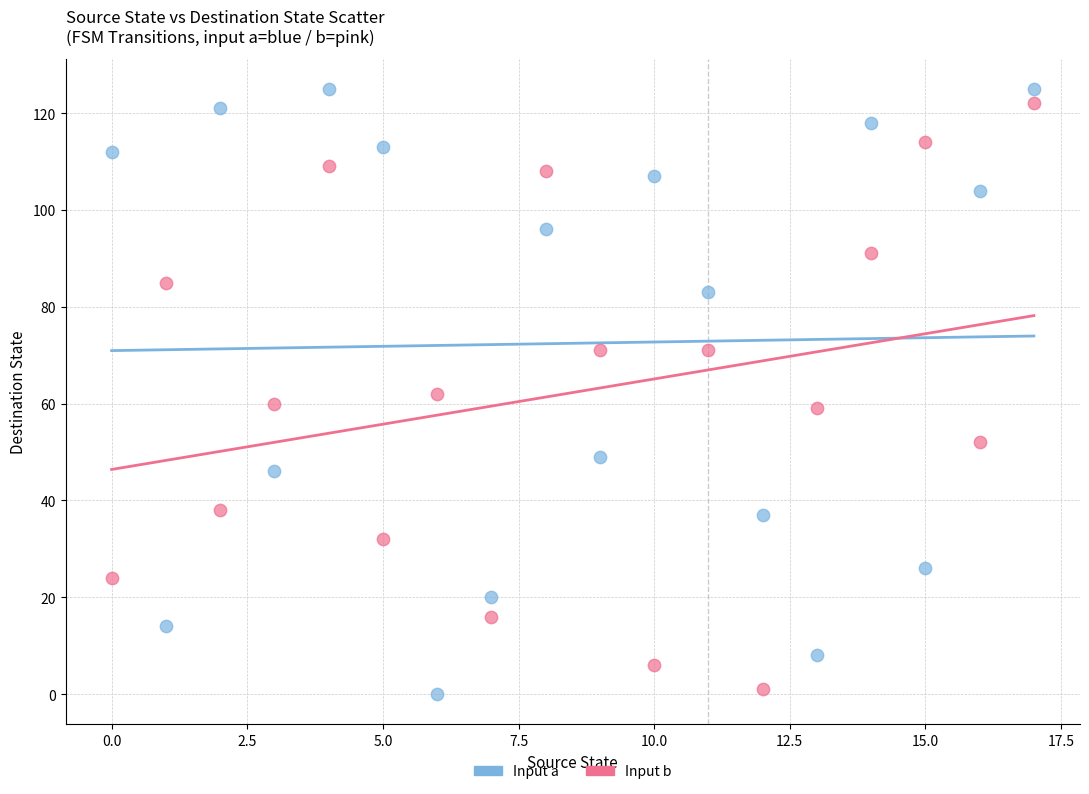

Across all data points, what is the range of Y values (max minus min)?

125